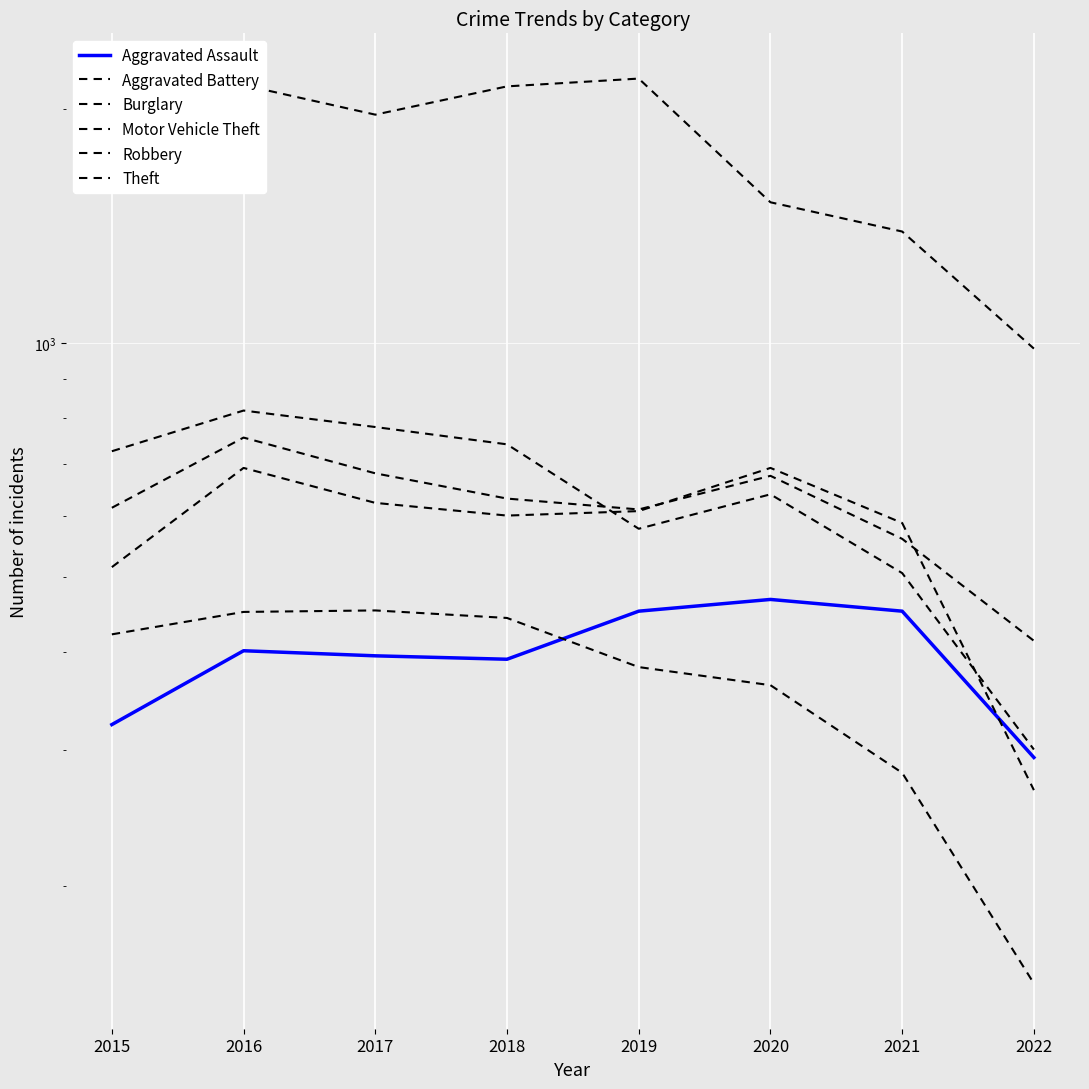

True or false: Aggravated Assault and Robbery intersect in this chart.

False